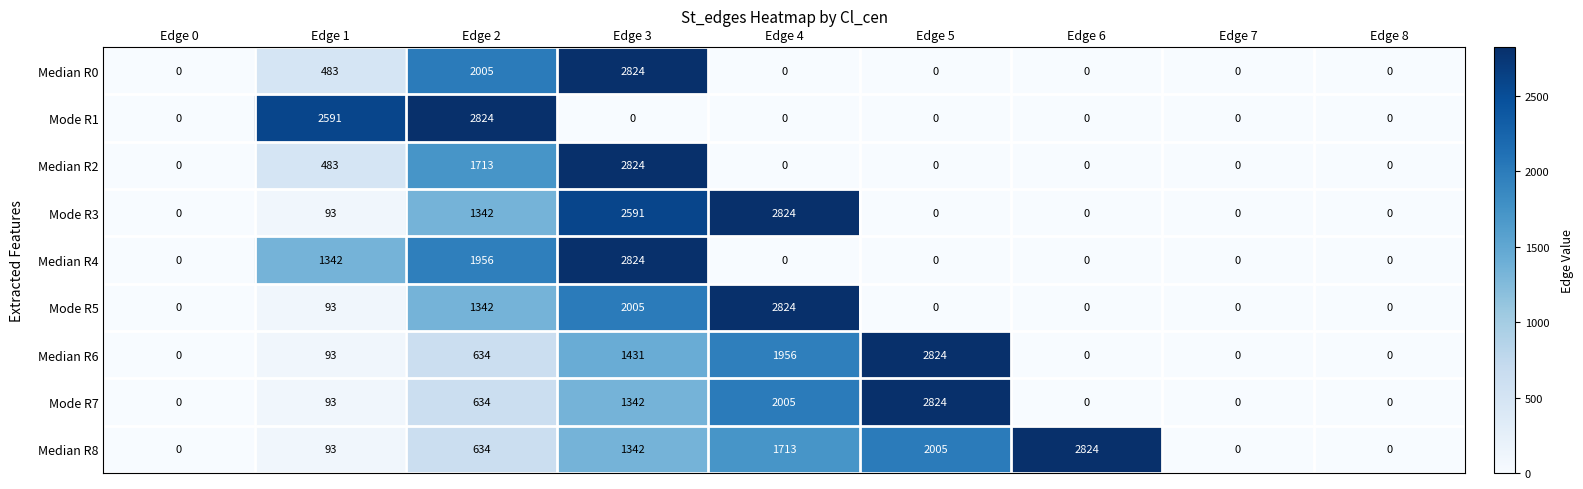

Is the value of Mode R3 at Edge 4 greater than the value of Median R2 at Edge 0?

Yes